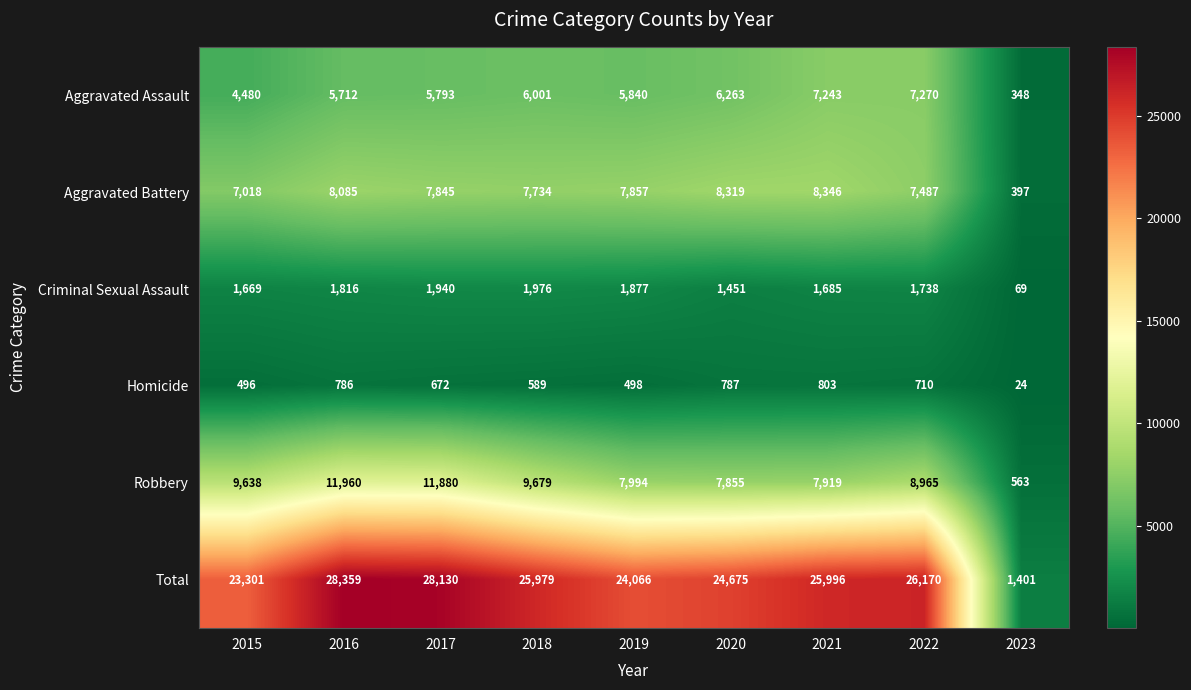

What is the average value of the Homicide series?

596